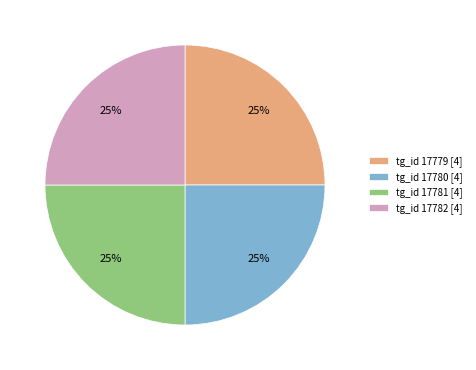

True or false: tg_id 17782 [4] accounts for 25% of the total.

True